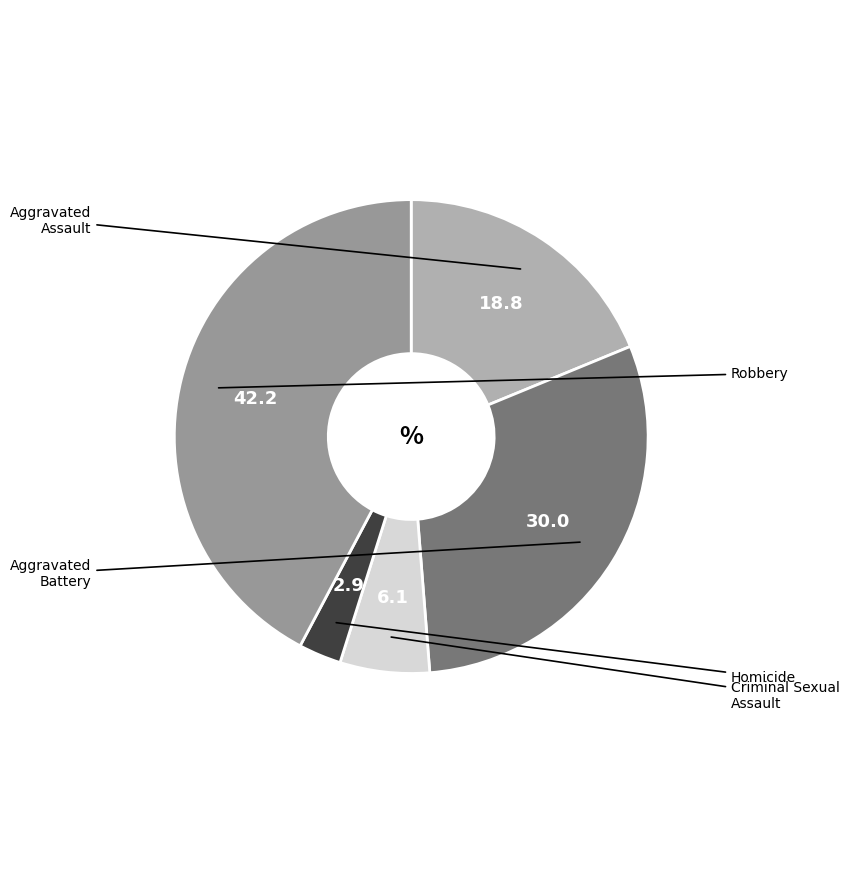

To the nearest percent, what is the combined percentage of Robbery and Aggravated Assault?

61%